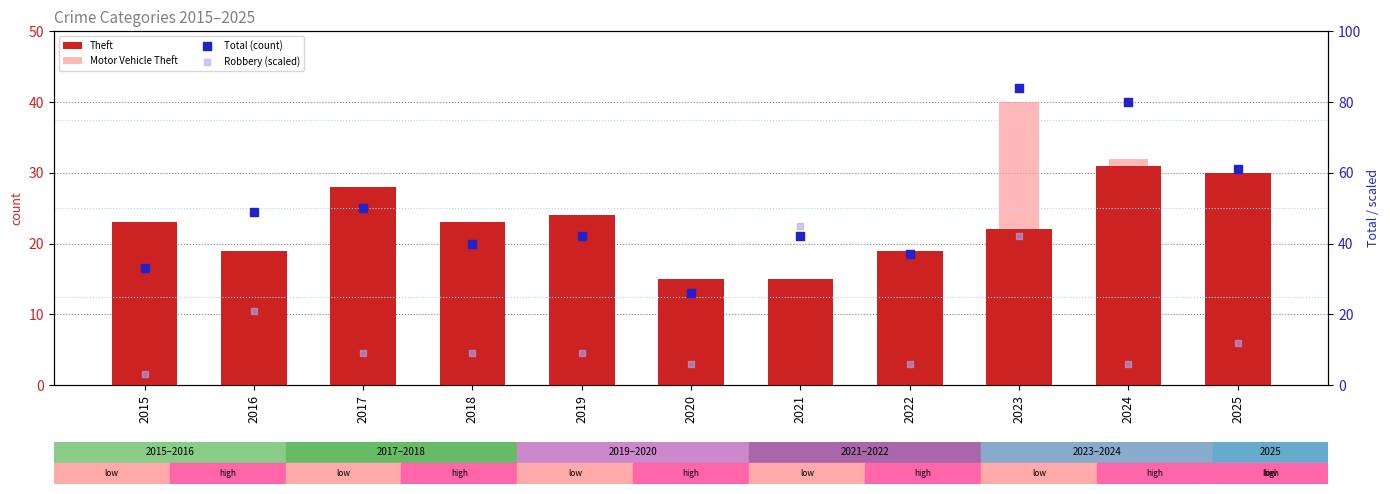

At which category is the sum across all series the highest?

2023